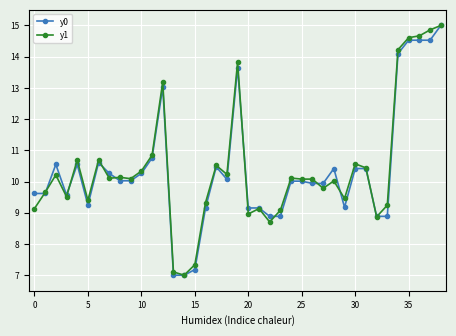

True or false: y0 has more than 2 interior local peaks.

True